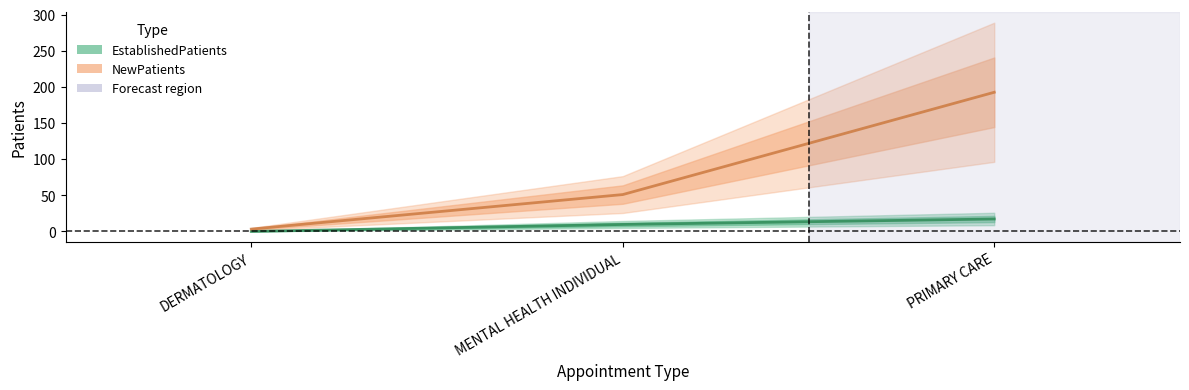

What is the label of the 2nd point from the right?

MENTAL HEALTH INDIVIDUAL